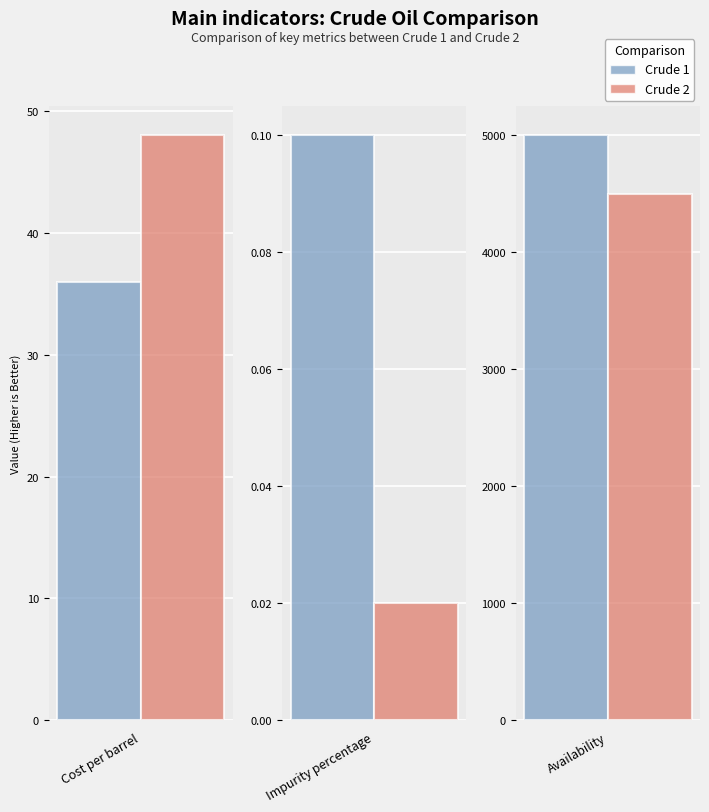

Rank the series by their maximum value, from highest to lowest.

Crude 1, Crude 2